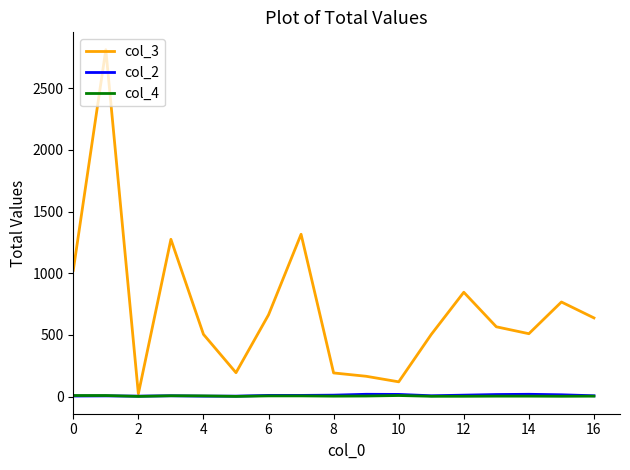

Which series has the largest range (max minus min)?

col_3